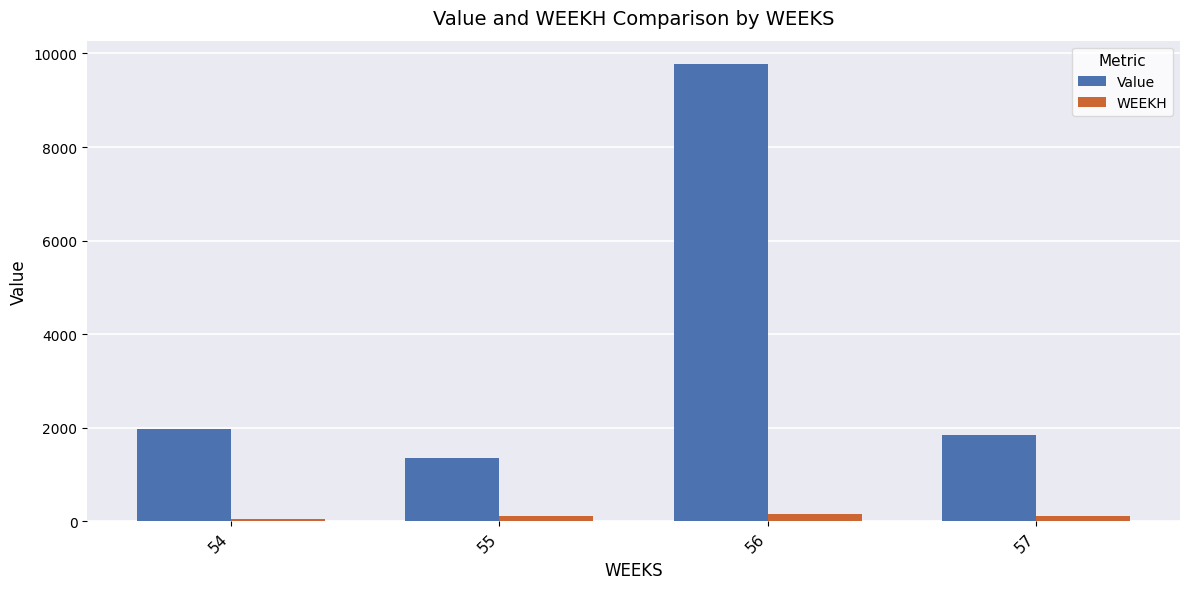

Read the WEEKH value at 57.

110.0